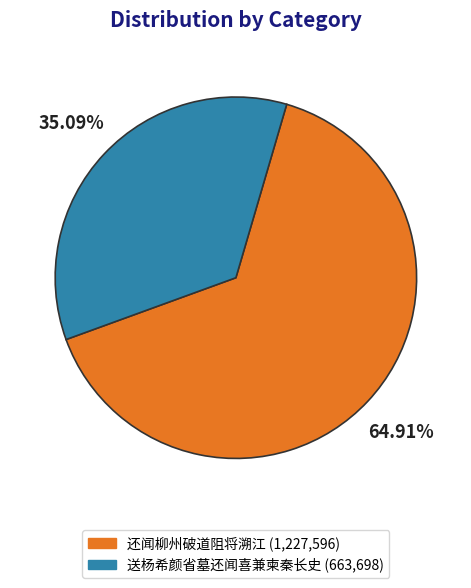

How many slices are in this pie chart?

2